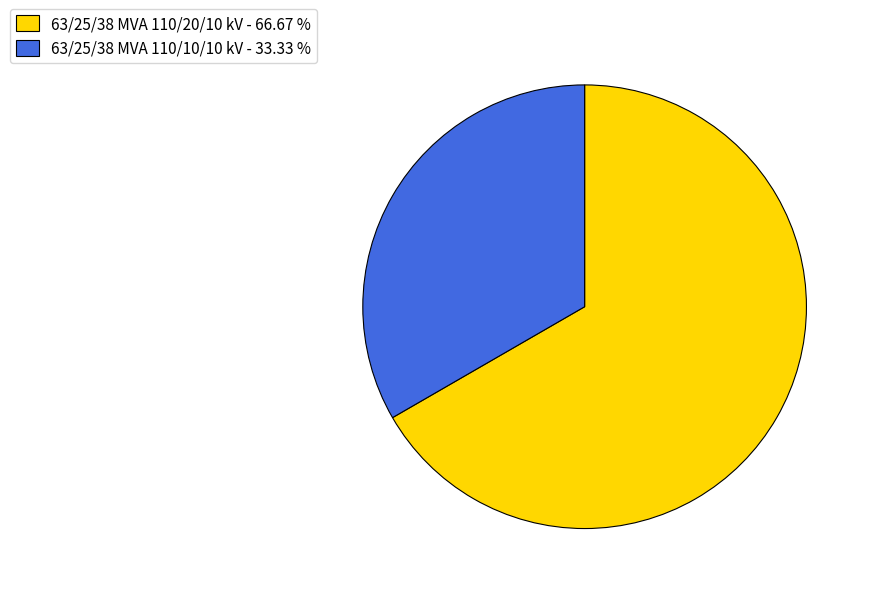

Combined, do 63/25/38 MVA 110/20/10 kV and 63/25/38 MVA 110/10/10 kV account for over 50%?

Yes